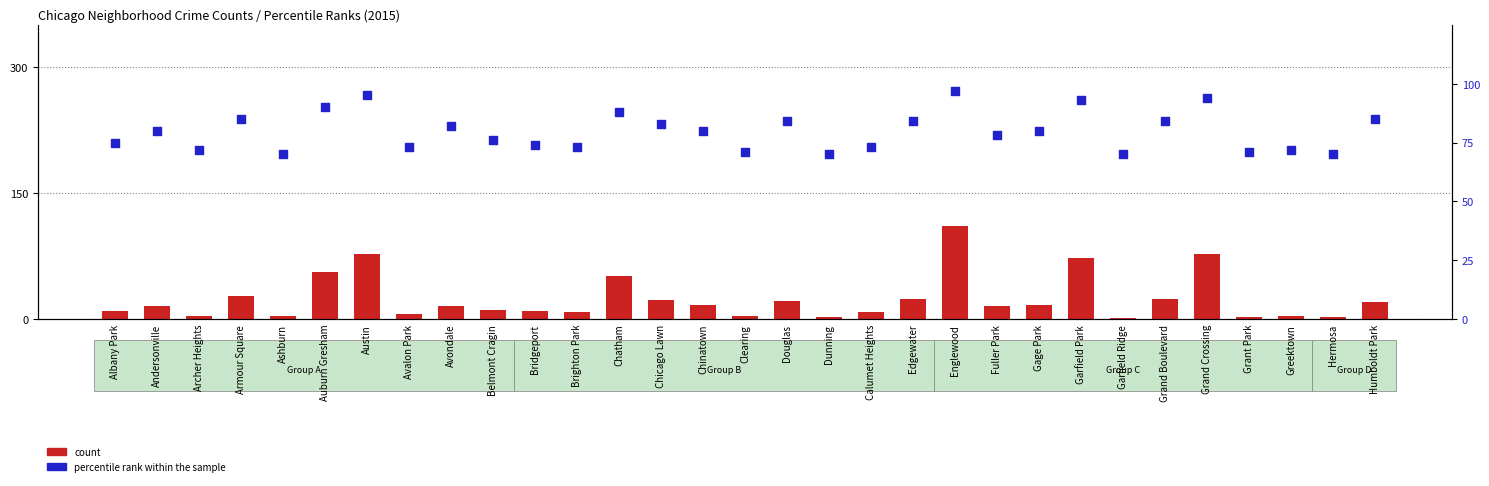

What are all the series names shown in the legend?

count, percentile rank within the sample